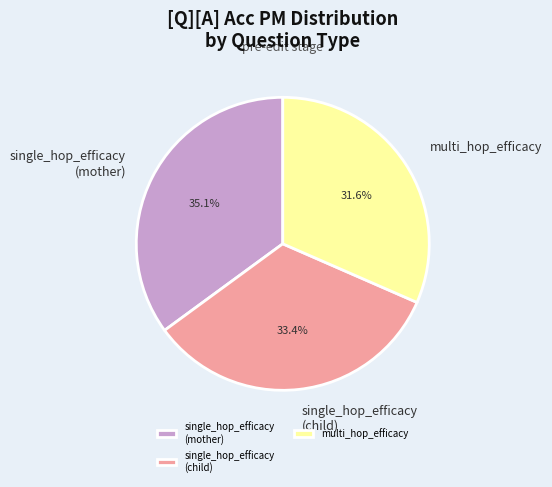

Which has a higher value, single_hop_efficacy (mother) or multi_hop_efficacy?

single_hop_efficacy (mother)